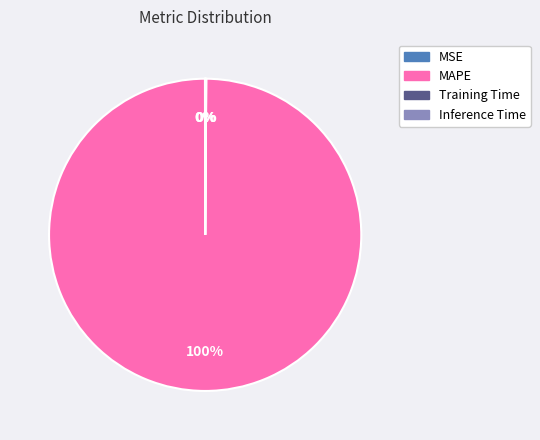

Is it true that MAPE is 100% of the pie?

True